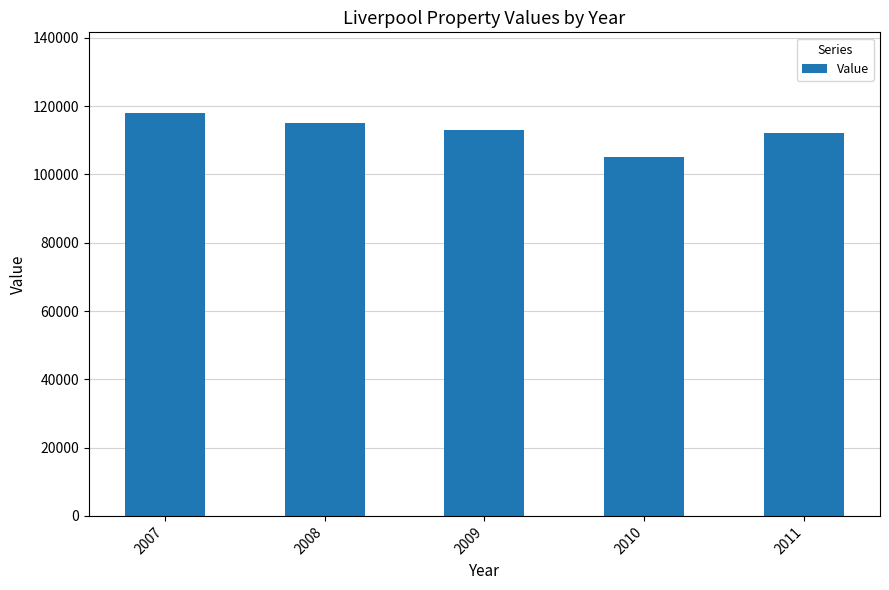

What is the value of the 1st bar from the left?

118000